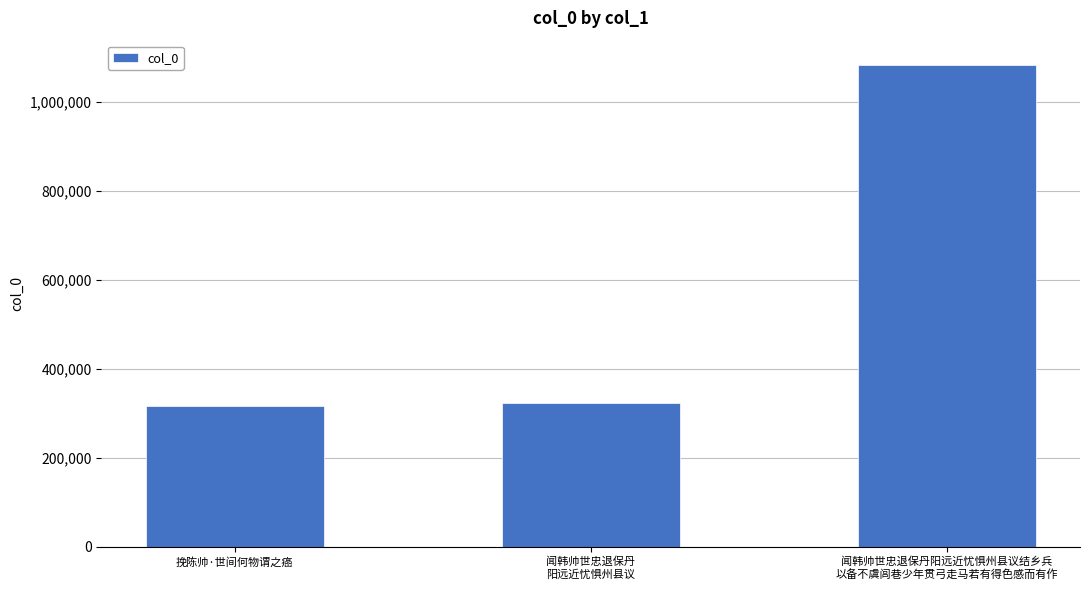

What is the greatest value displayed?

1084343